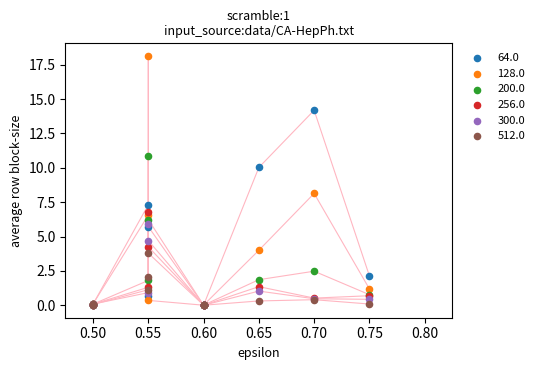

What are all the series names shown in the legend?

64.0, 128.0, 200.0, 256.0, 300.0, 512.0